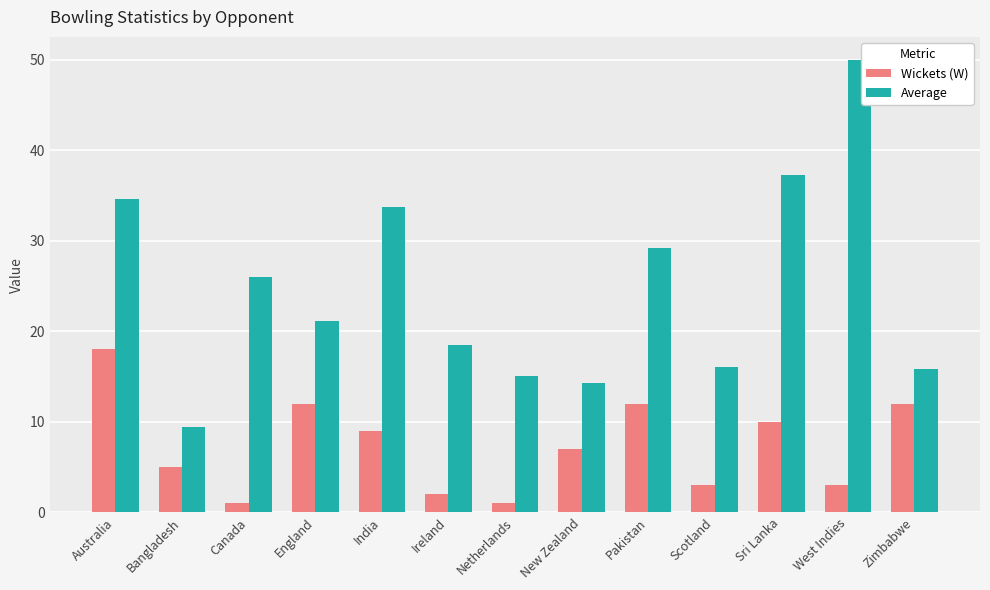

Which series has the largest total across all categories?

Average